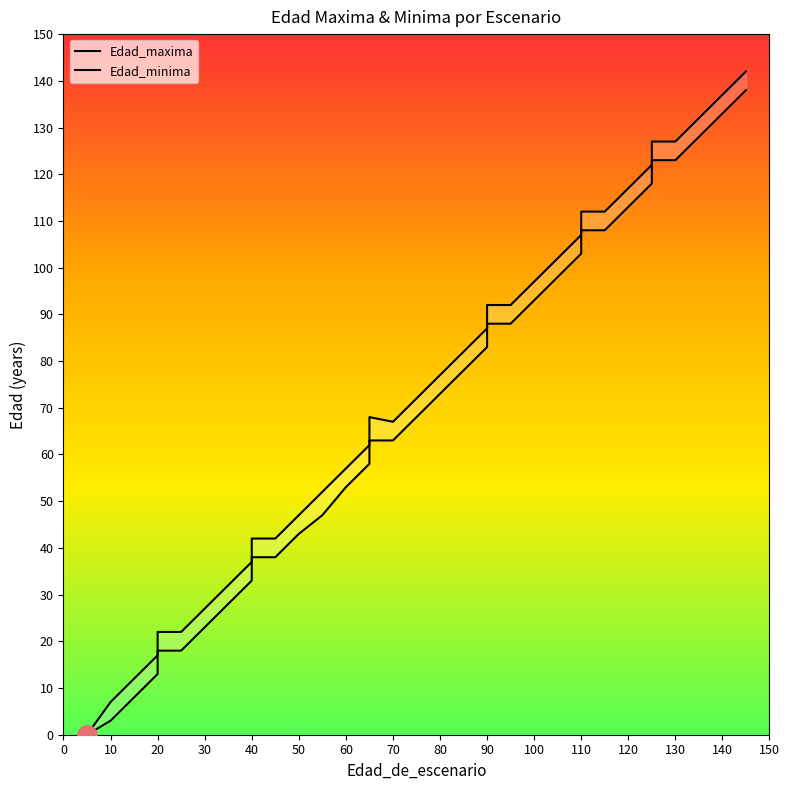

Does the chart display data point markers on the line(s)?

No